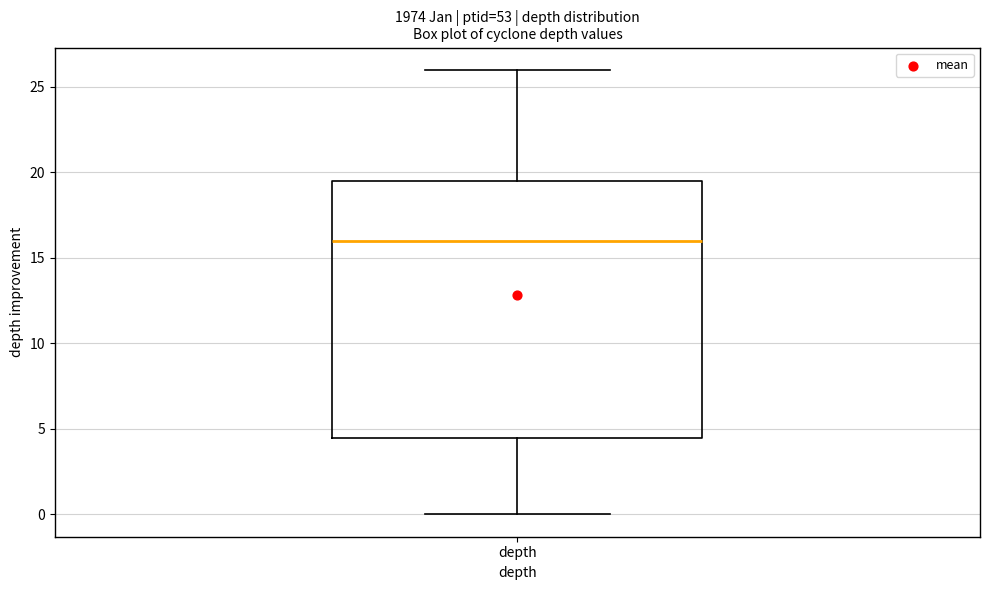

Read this box plot against the y-axis: the position of the median line, the range covered by the box, and the ends of both whiskers. The values are not printed on the chart, so give them approximately, as read against the axis.

median 16.0, box 4.5 to 19.5, whiskers 0.0 to 26.0